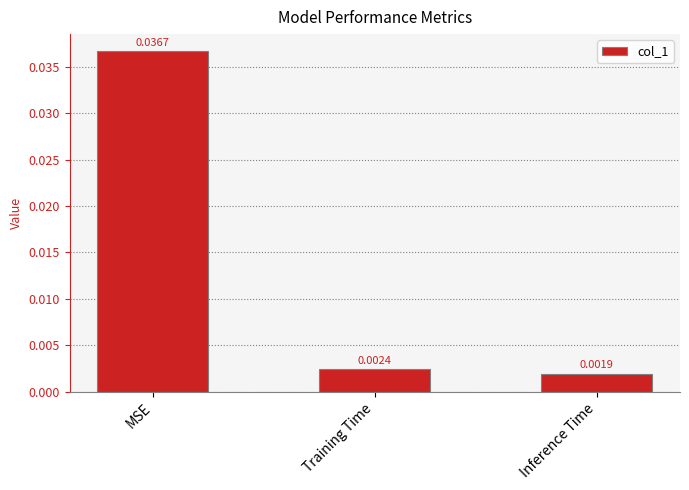

List the labels in order of value, smallest first.

Inference Time, Training Time, MSE